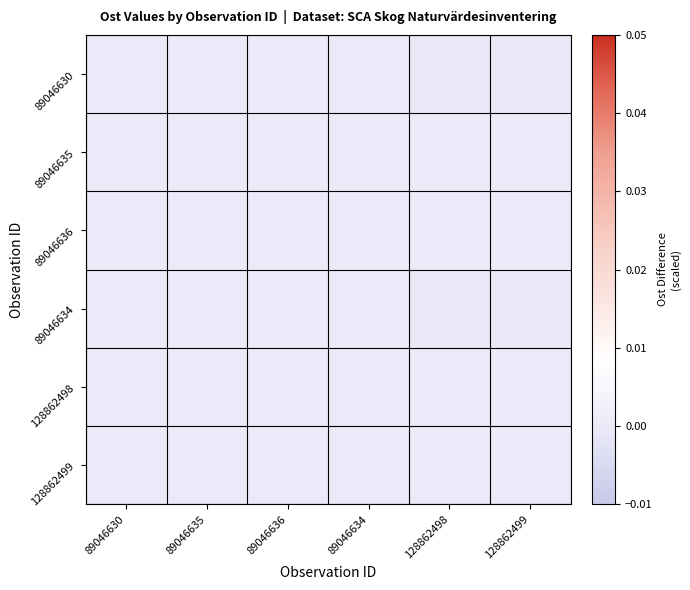

At which category is the sum across all series the highest?

89046630